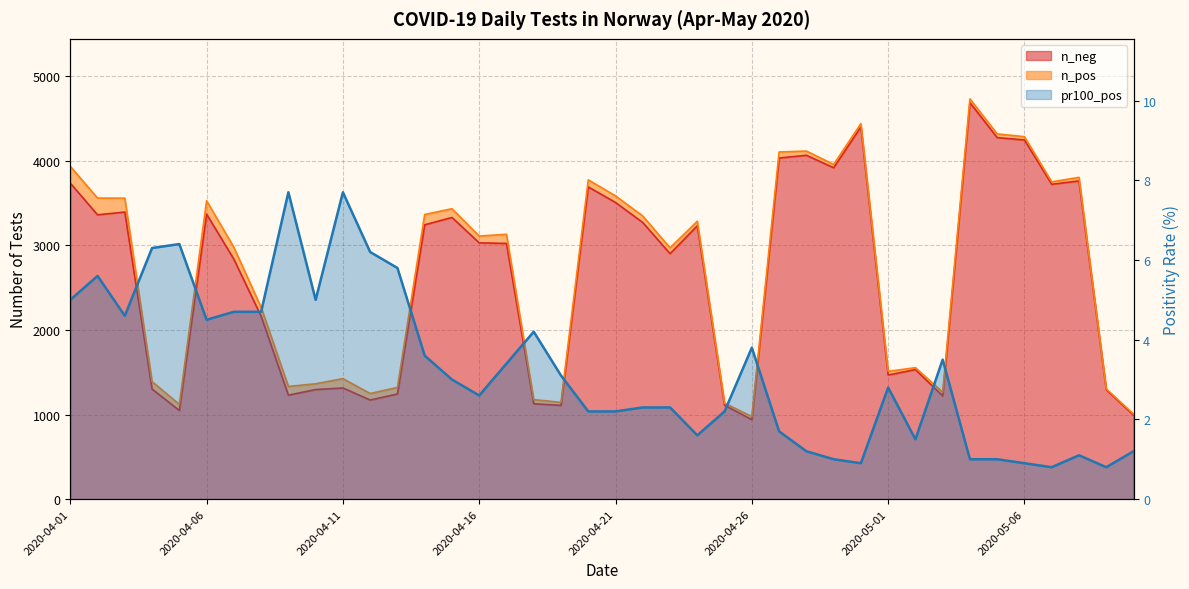

In n_neg, how many points are higher than both neighbors (excluding endpoints)?

11